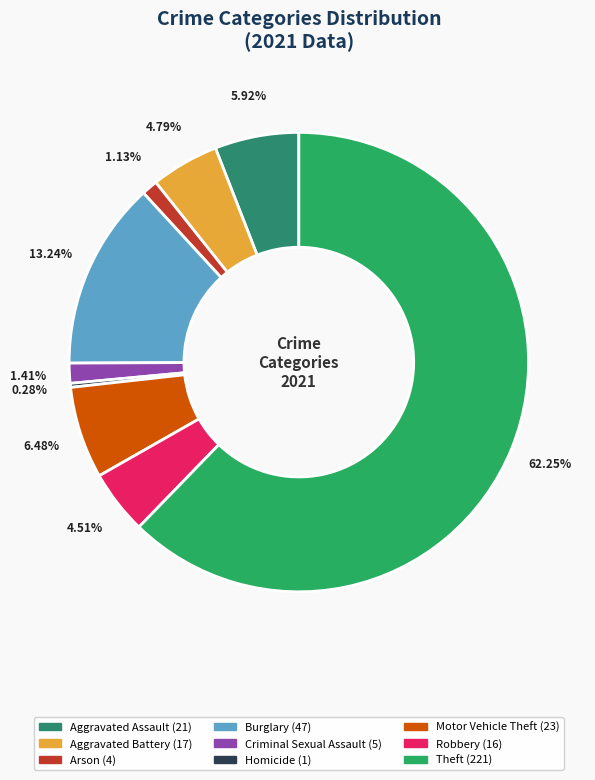

Do Burglary and Arson together represent more than half of the pie?

No